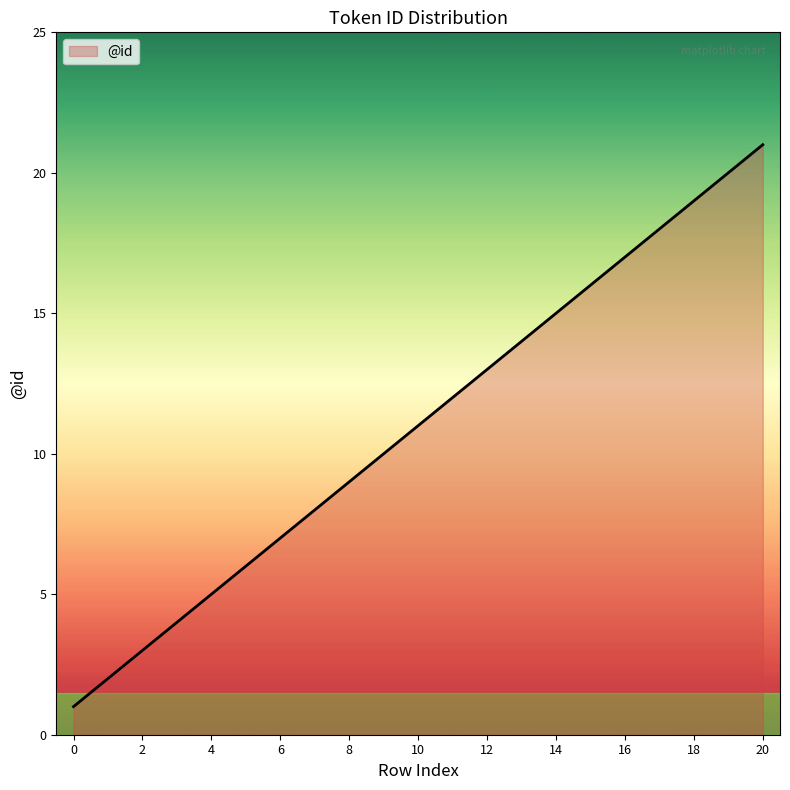

What is the difference between the maximum and minimum values?

20